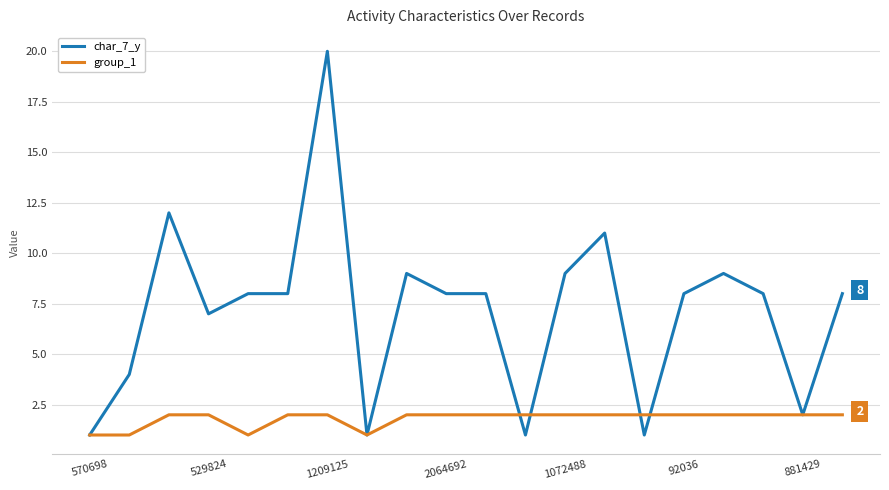

How many distinct data groups are displayed?

2